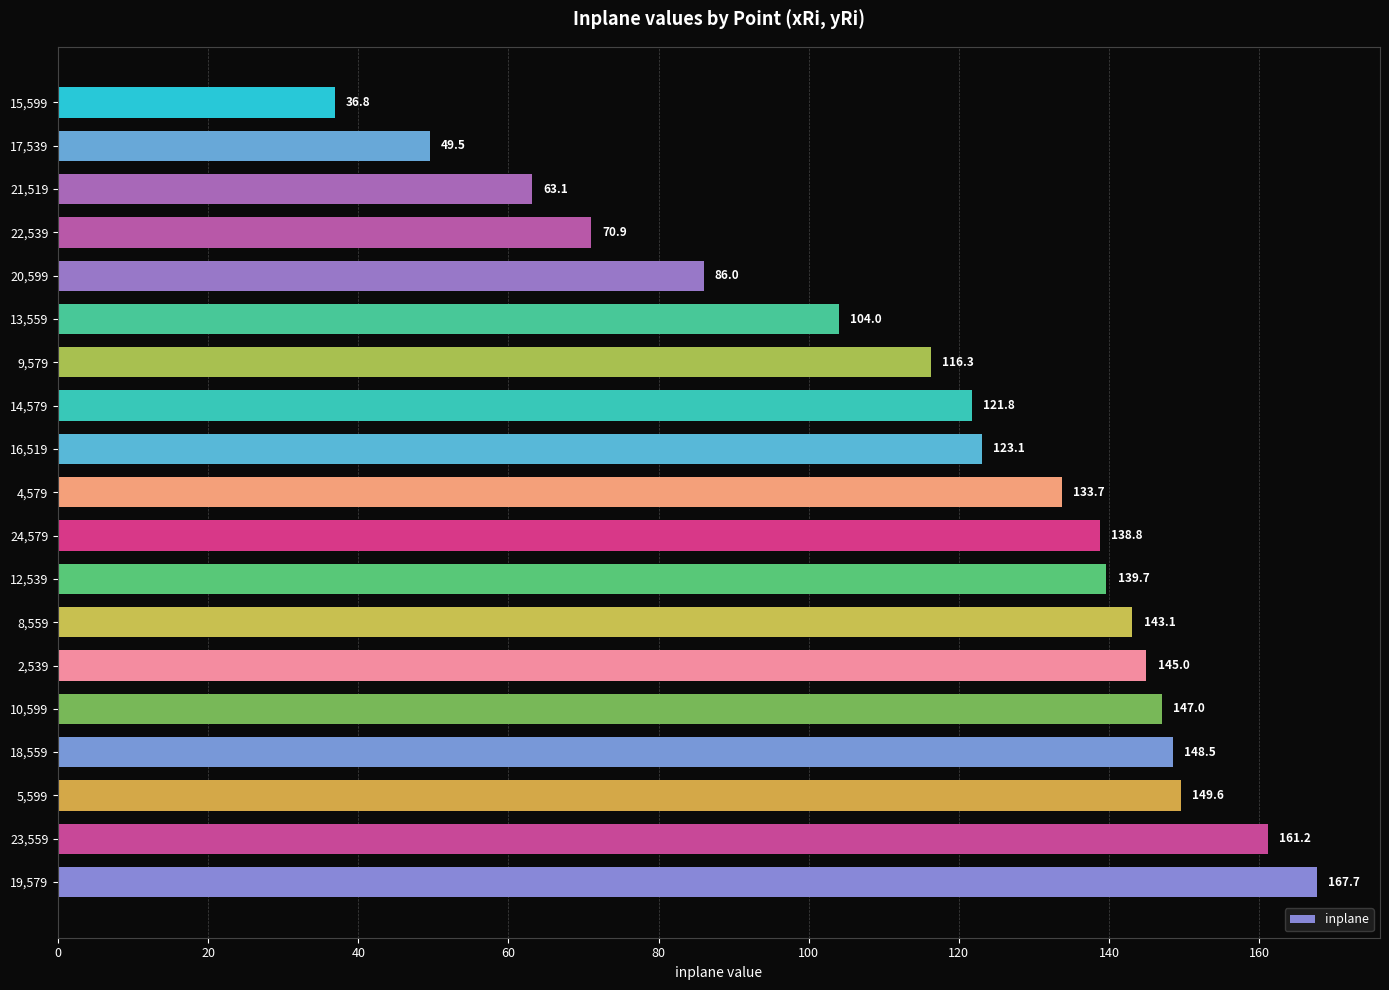

Is it true that the value at 13,559 is 46.8?

False